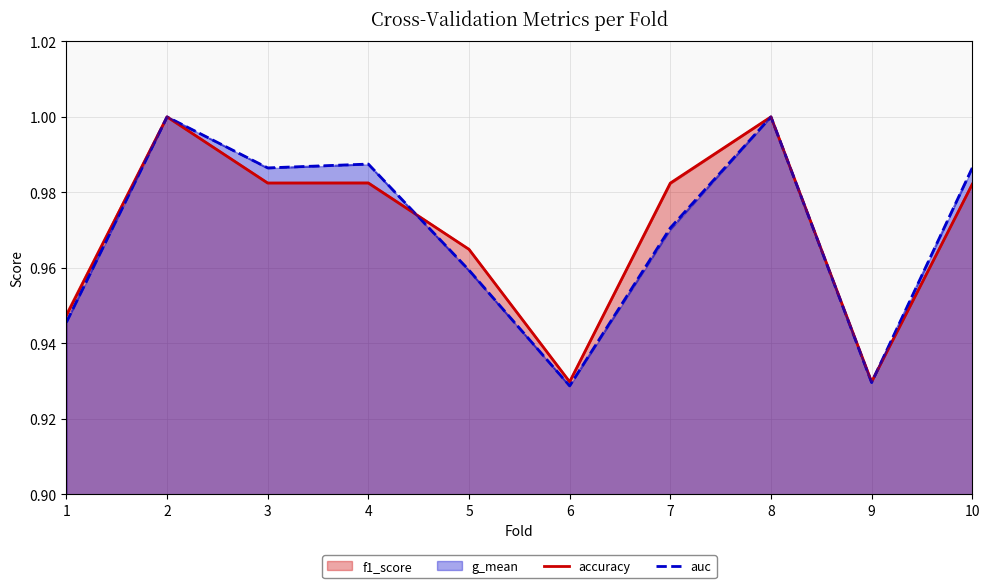

Between which two adjacent categories do accuracy and auc first intersect?

4 and 5